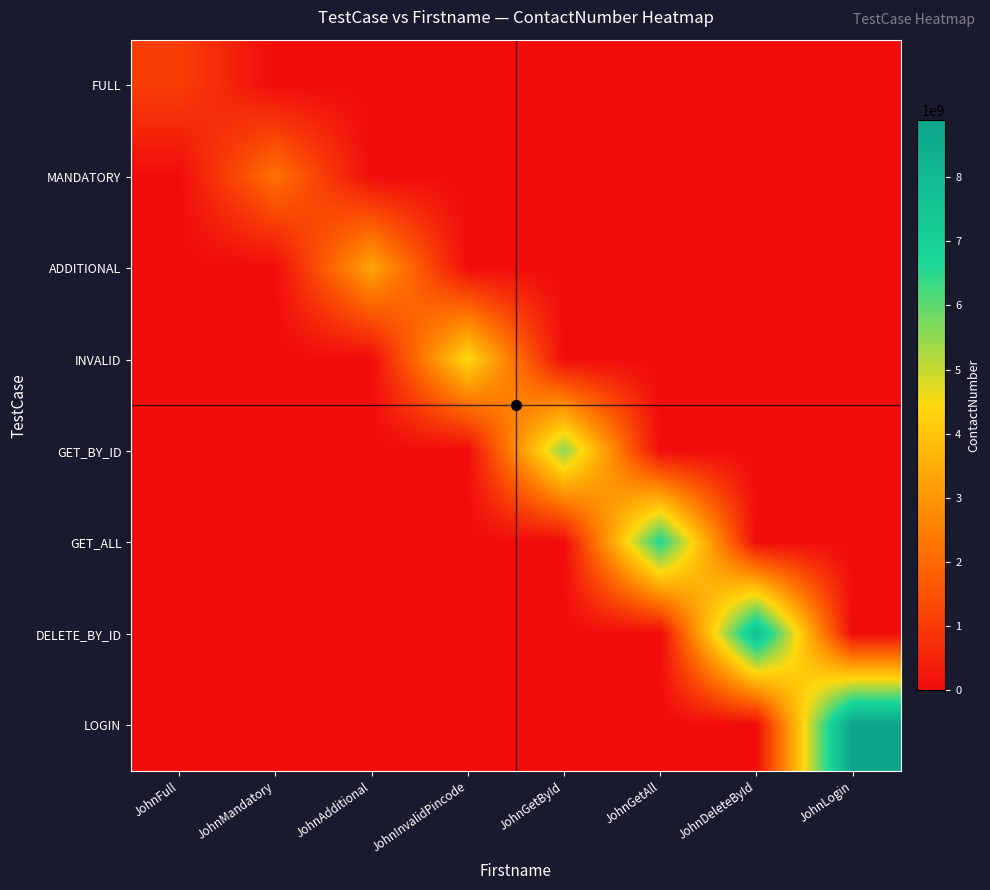

Rank the series by their maximum value, from highest to lowest.

LOGIN, DELETE_BY_ID, GET_ALL, GET_BY_ID, INVALID, ADDITIONAL, MANDATORY, FULL